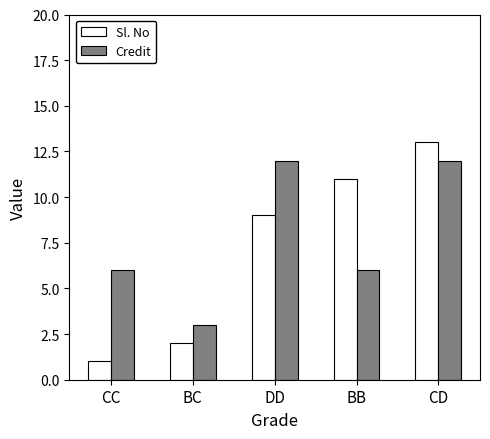

What is the value of the Sl. No bar at the 4th from the left?

11